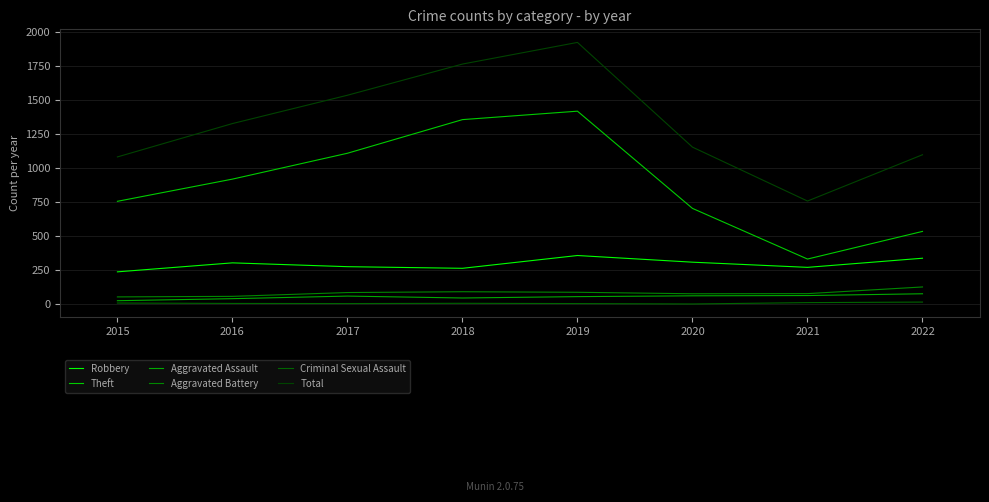

Where is the first local maximum for Criminal Sexual Assault?

2018